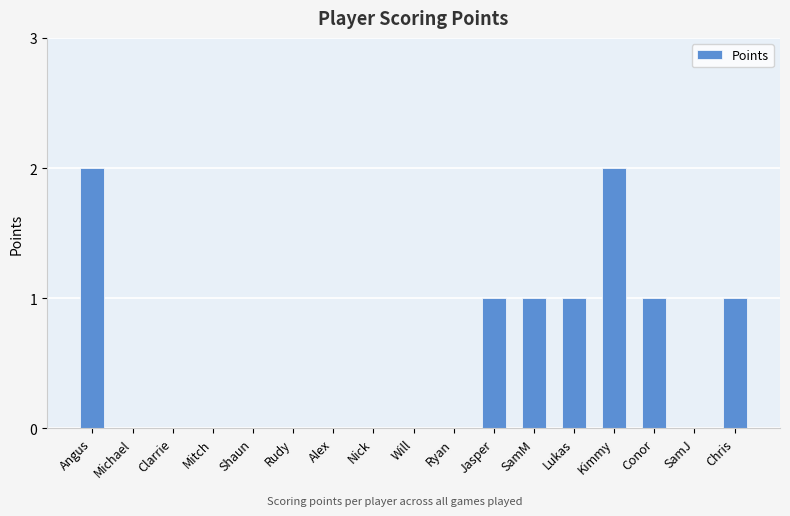

Between Ryan and Chris, which is larger?

Chris